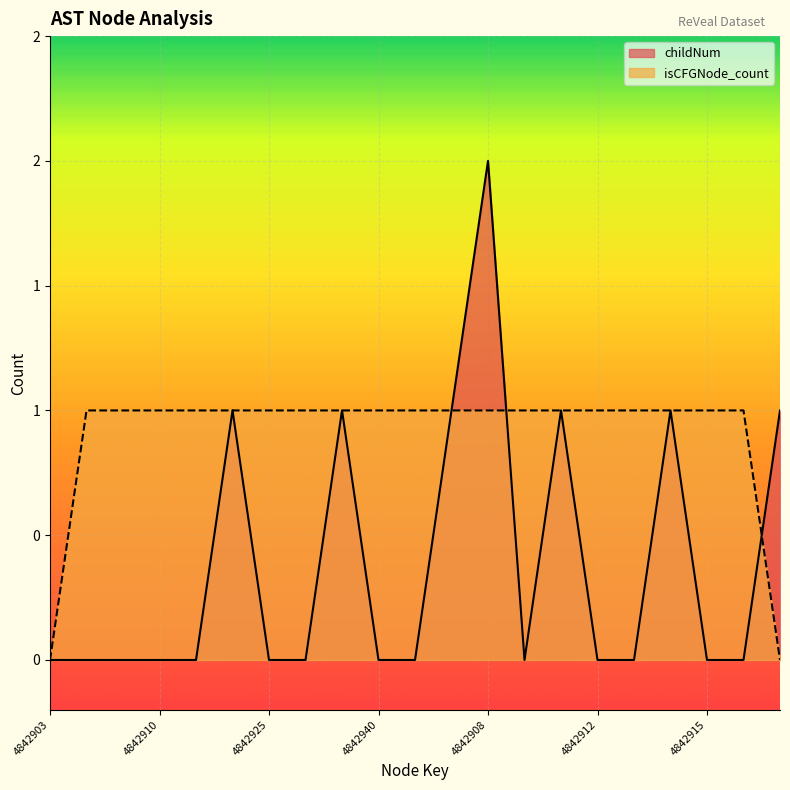

Which label corresponds to the smallest value in the chart?

4842903